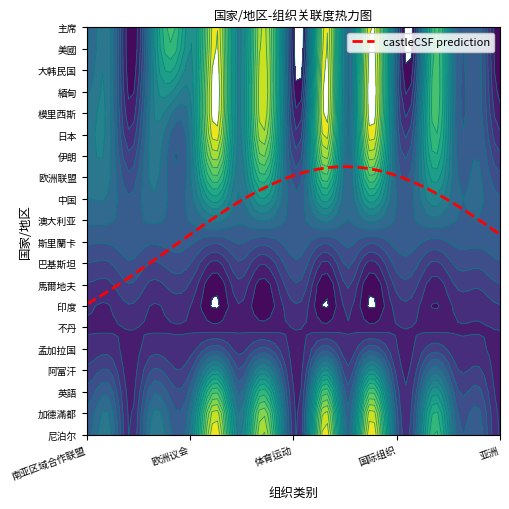

Reading left to right, list all the values displayed in this chart.

南亚区域合作联盟: 尼泊尔=3	加德滿都=4	英語=1	阿富汗=4	孟加拉国=3	不丹=5	印度=10	馬爾地夫=4	巴基斯坦=9	斯里蘭卡=4	澳大利亚=2	中国=10	欧洲联盟=3	伊朗=10	日本=4	模里西斯=2	緬甸=7	大韩民国=3	美國=3	主席=1
欧洲议会: 尼泊尔=1	加德滿都=1	英語=1	阿富汗=1	孟加拉国=1	不丹=1	印度=1	馬爾地夫=1	巴基斯坦=1	斯里蘭卡=1	澳大利亚=1	中国=1	欧洲联盟=1	伊朗=1	日本=1	模里西斯=1	緬甸=1	大韩民国=1	美國=1	主席=1
体育运动: 尼泊尔=3	加德滿都=3	英語=3	阿富汗=3	孟加拉国=3	不丹=3	印度=3	馬爾地夫=3	巴基斯坦=3	斯里蘭卡=3	澳大利亚=3	中国=3	欧洲联盟=3	伊朗=3	日本=3	模里西斯=3	緬甸=3	大韩民国=3	美國=3	主席=3
国际组织: 尼泊尔=4	加德滿都=4	英語=1	阿富汗=4	孟加拉国=3	不丹=5	印度=10	馬爾地夫=4	巴基斯坦=9	斯里蘭卡=4	澳大利亚=2	中国=10	欧洲联盟=3	伊朗=10	日本=4	模里西斯=2	緬甸=7	大韩民国=3	美國=3	主席=1
亚洲: 尼泊尔=3	加德滿都=4	英語=0	阿富汗=4	孟加拉国=7	不丹=5	印度=10	馬爾地夫=4	巴基斯坦=9	斯里蘭卡=4	澳大利亚=0	中国=10	欧洲联盟=3	伊朗=10	日本=4	模里西斯=0	緬甸=7	大韩民国=3	美國=3	主席=0